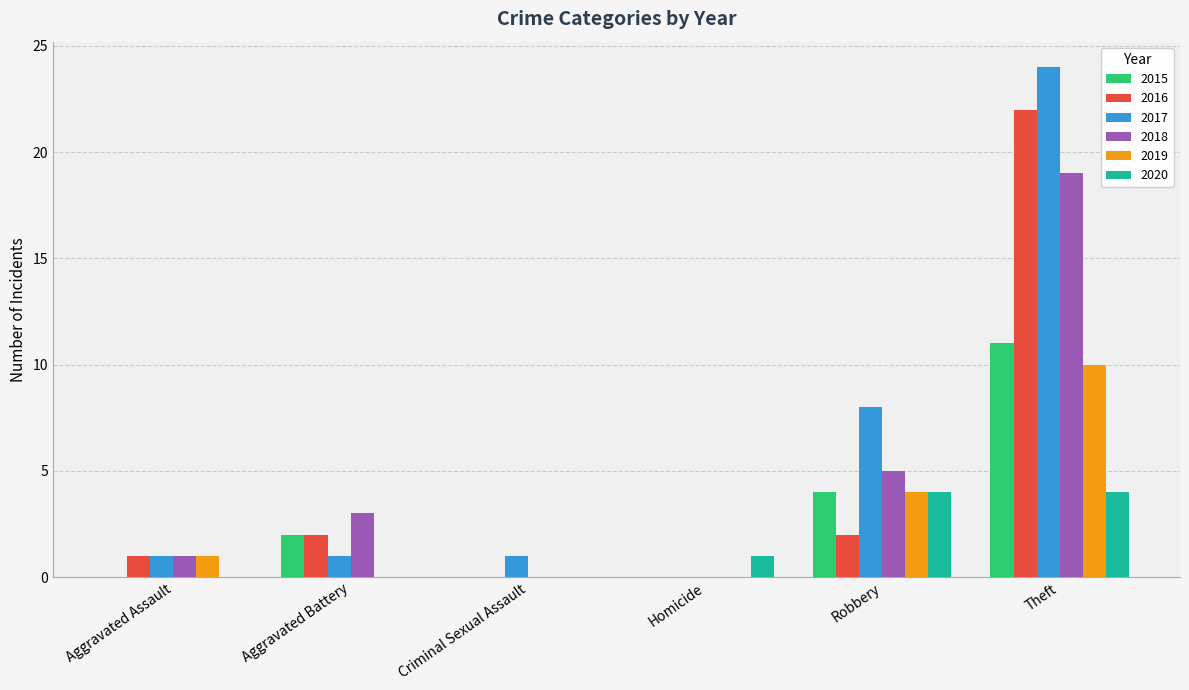

What is the total value across all series at Criminal Sexual Assault?

1